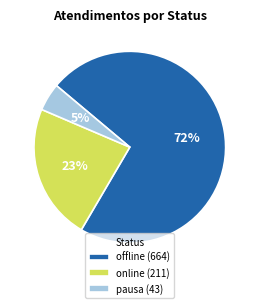

To the nearest percent, what is the combined percentage of offline (664) and pausa (43)?

77%